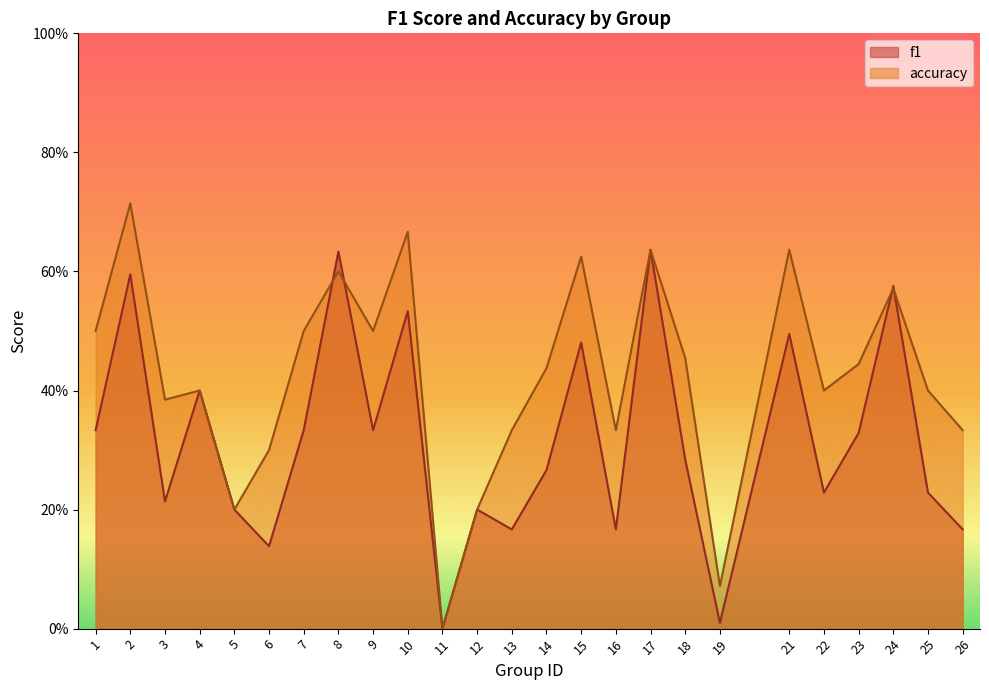

How many categories are shown in the chart?

25